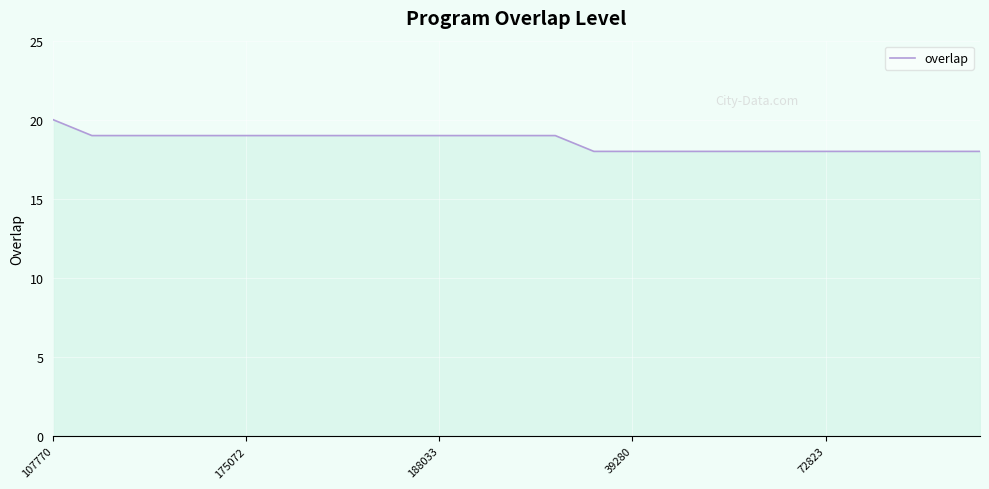

What is the greatest value displayed?

20